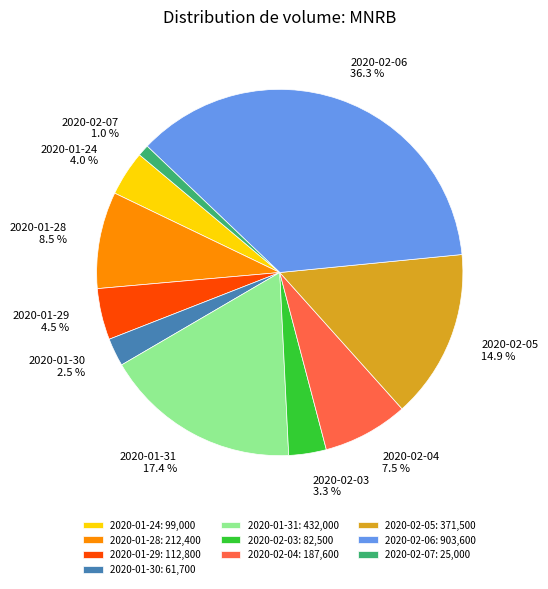

Does any single category account for the majority?

No